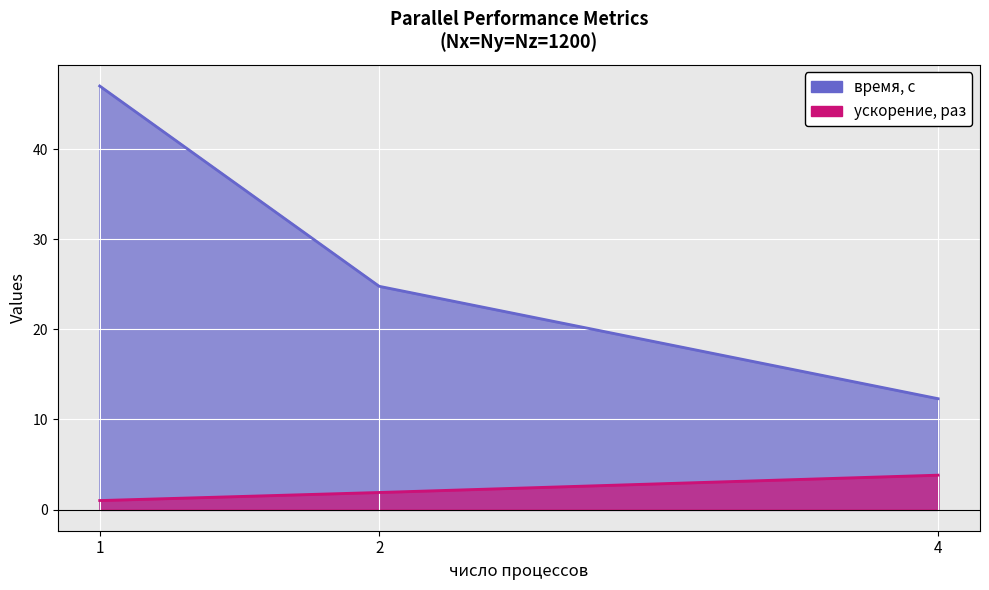

List the series in order of their overall mean, highest first.

время, с, ускорение, раз